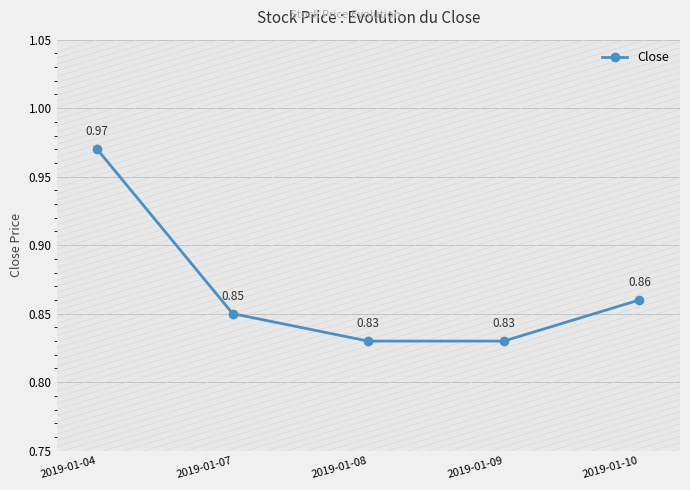

True or false: the data has more than 0 interior local peaks.

False